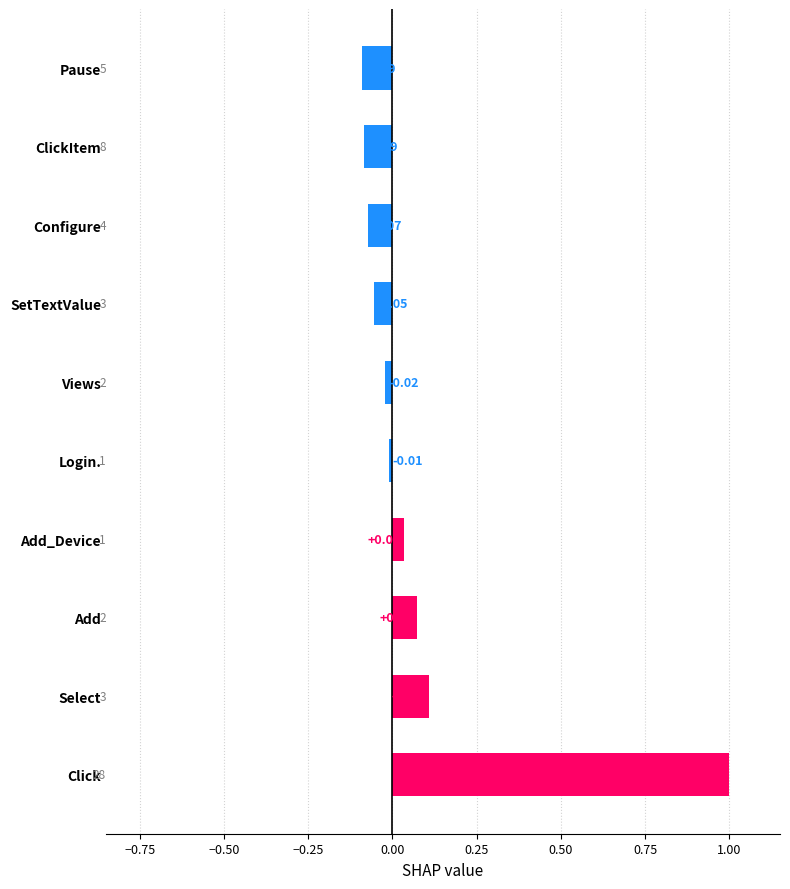

At which label is the value closest to 0?

Login.